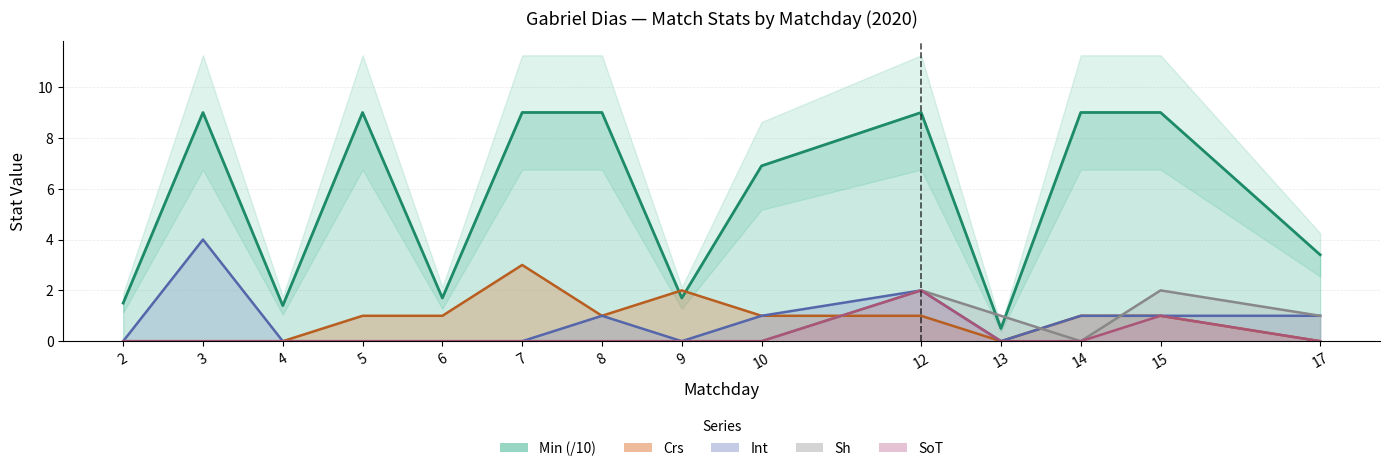

Between 6 and 9, which series saw the biggest shift?

Crs